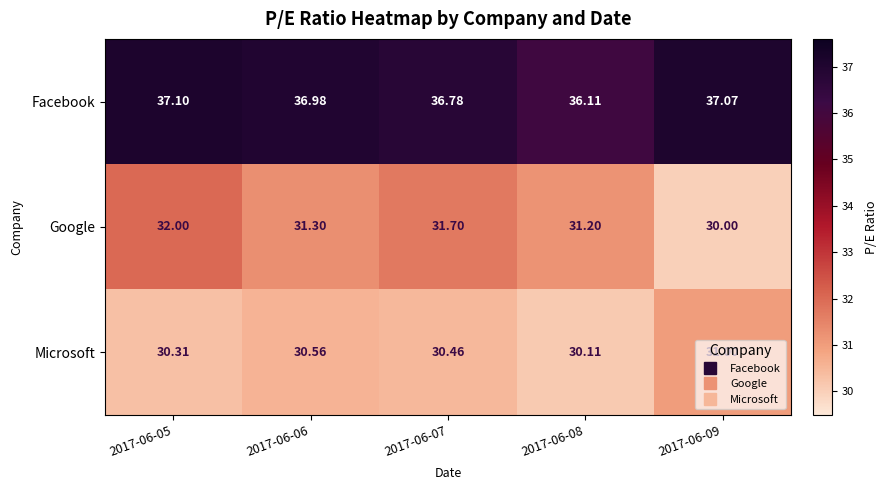

Which series has the largest total across all categories?

Facebook